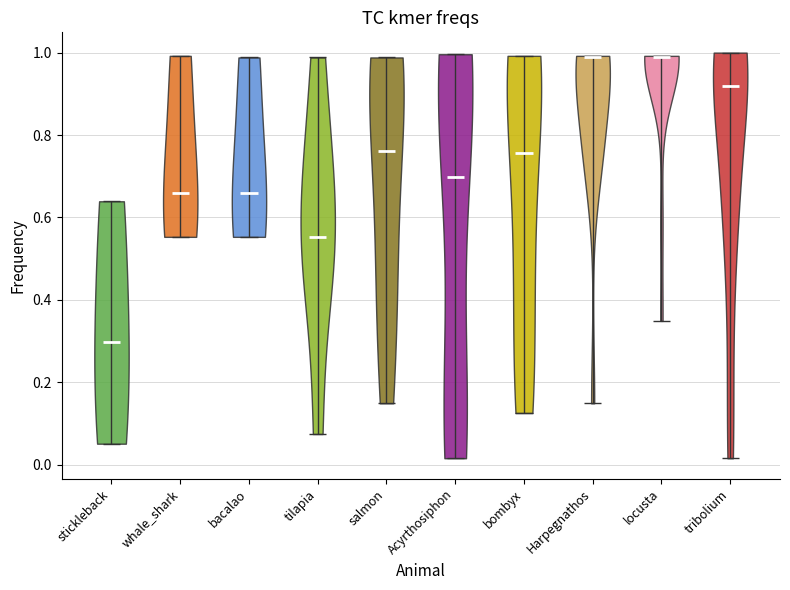

What is the highest point the violin for locusta reaches on the y-axis? The values are not printed on the chart, so give them approximately, as read against the axis.

1.00